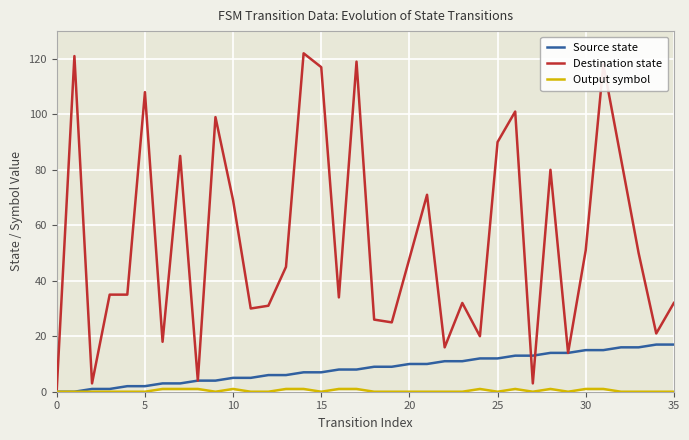

Which series has the largest range (max minus min)?

Destination state